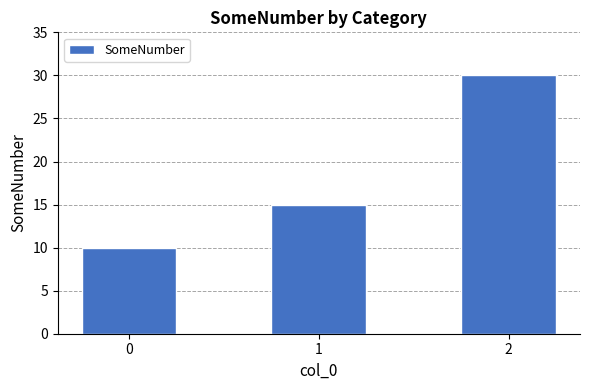

List the labels in order of value, largest first.

2, 1, 0